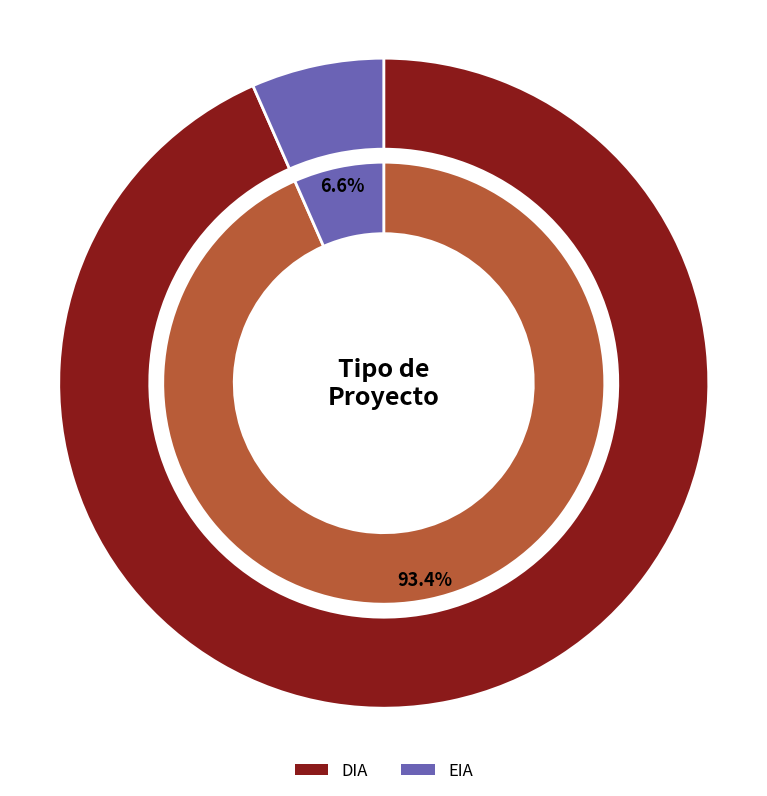

How many segments does this pie chart have?

2